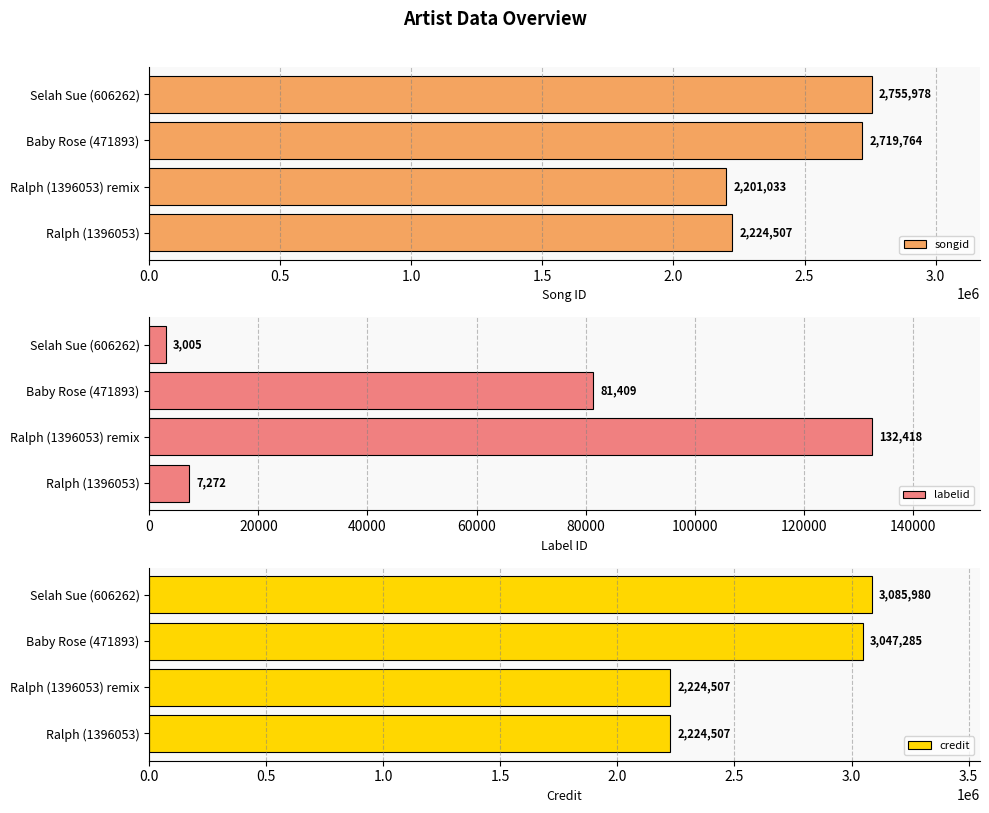

What is the difference between the maximum and second lowest values in the songid series?

531471